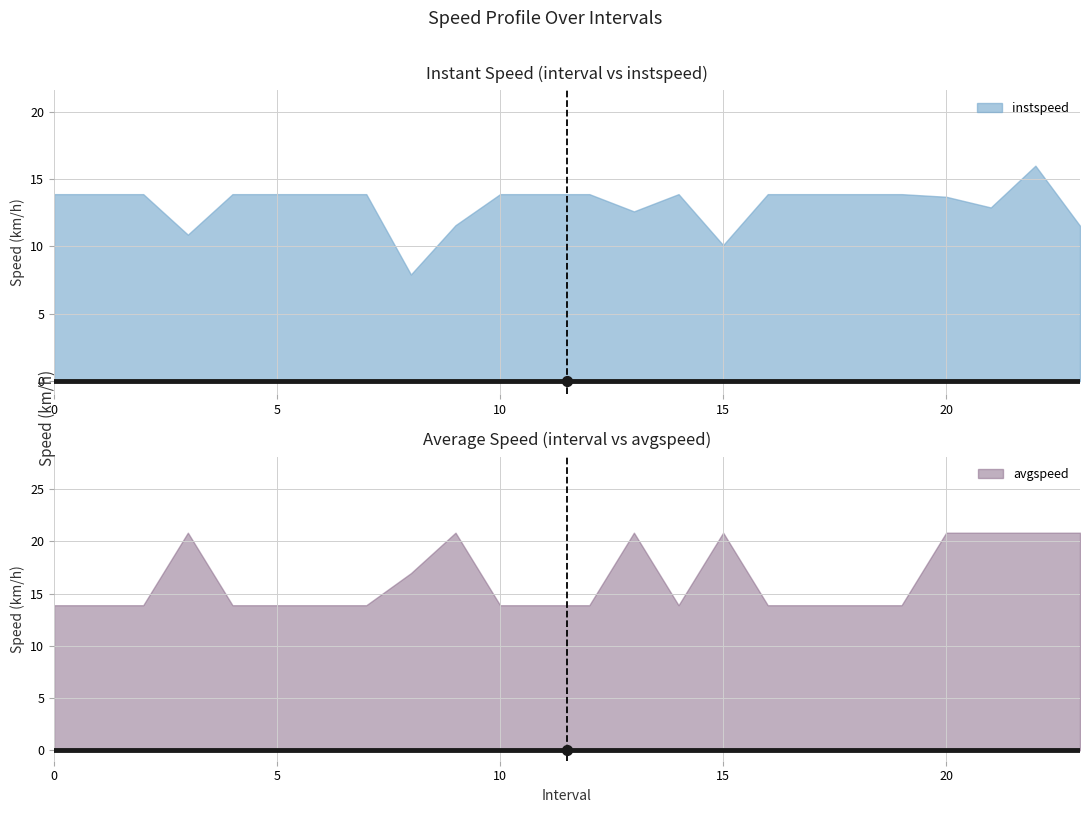

What are all the series names shown in the legend?

instspeed, avgspeed